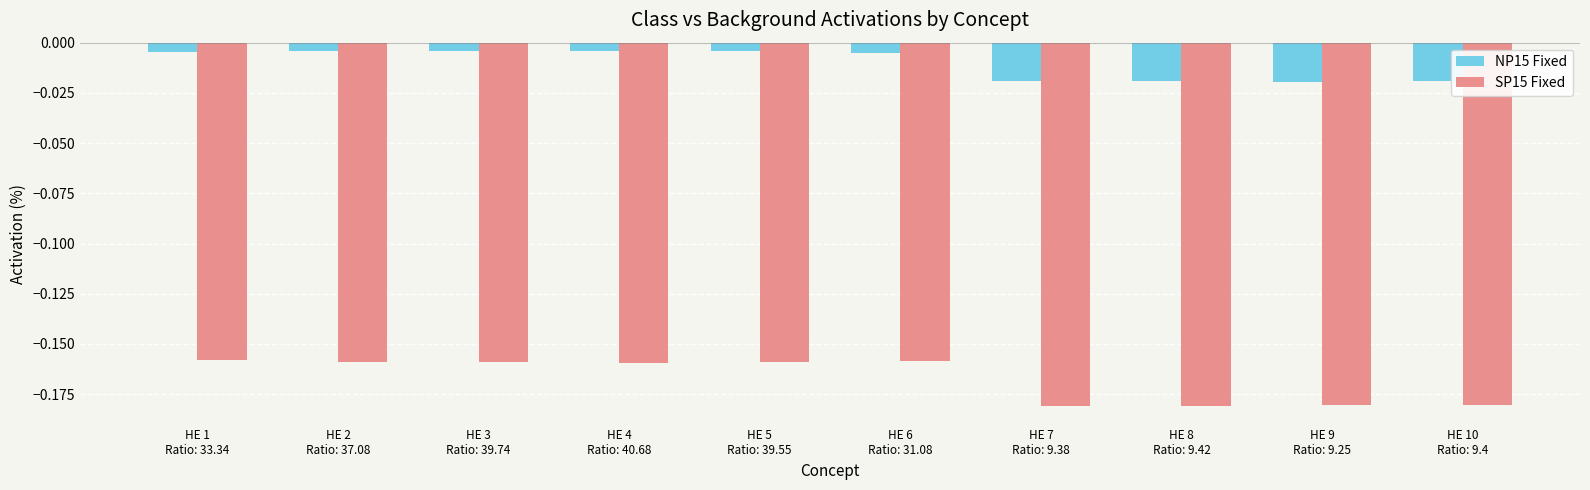

List the series in order of their peak value, lowest first.

SP15 Fixed, NP15 Fixed